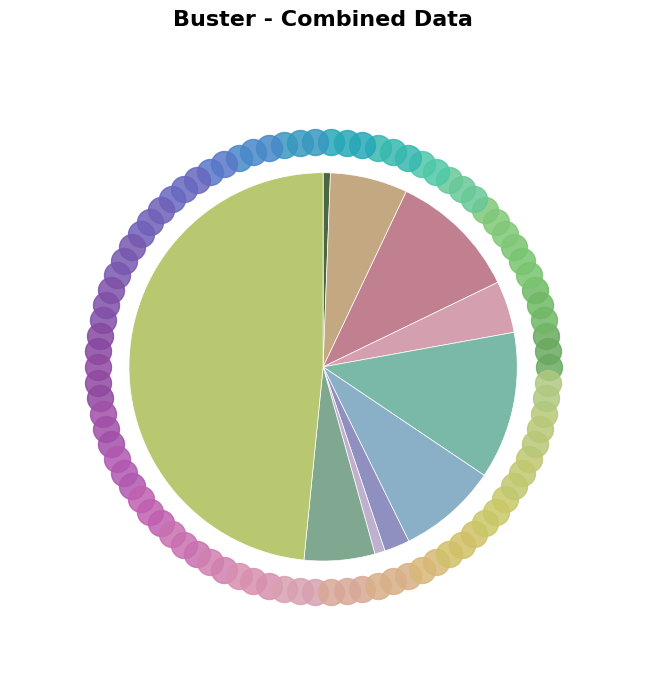

Rank the categories by value from lowest to highest.

signal segment 1, signal segment 8, signal segment 7, signal segment 4, signal segment 9, signal segment 2, signal segment 6, signal segment 3, signal segment 5, signal segment 10